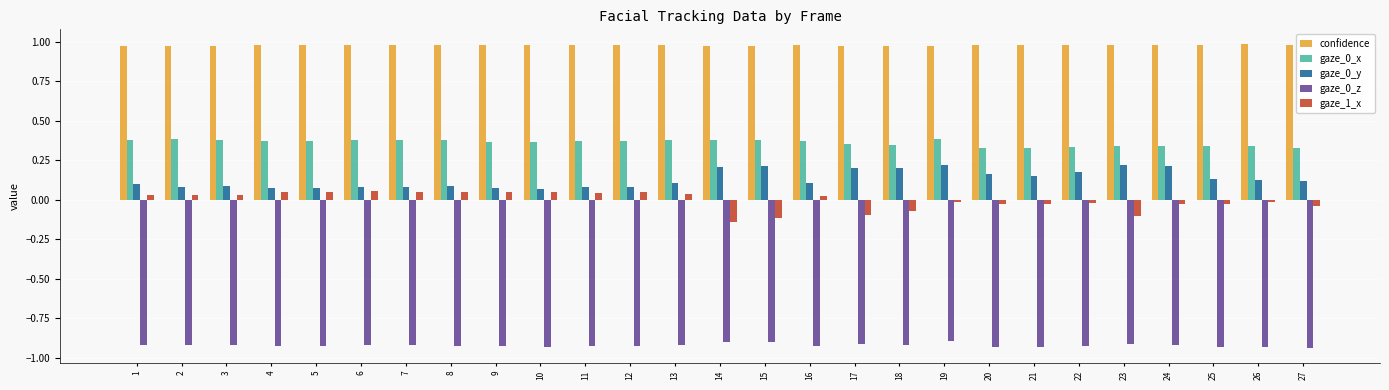

The gaze_0_y series shows 0.1 at 6. True or false?

True